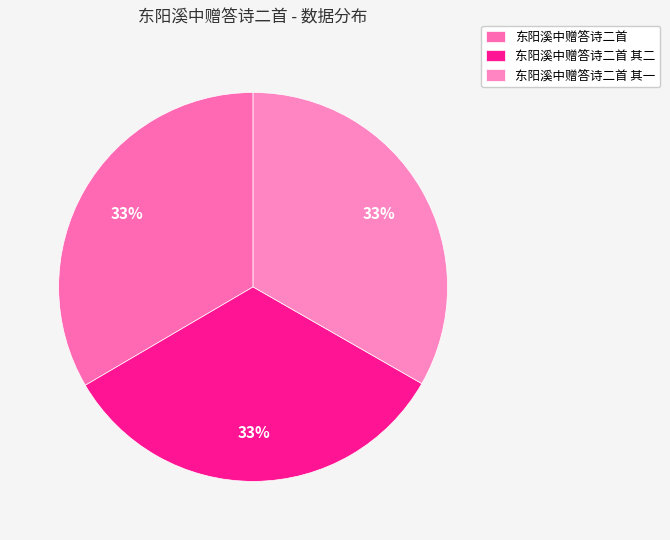

Does 东阳溪中赠答诗二首 represent more than half of the total?

No